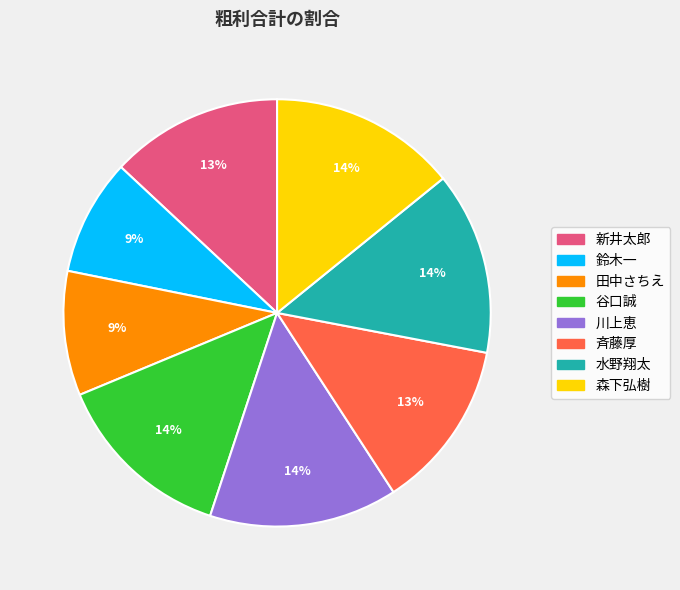

Combined, do 田中さちえ and 谷口誠 account for over 50%?

No